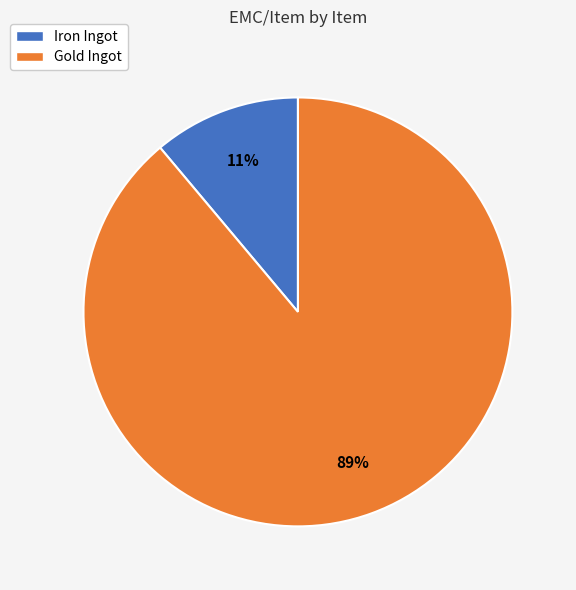

Between Gold Ingot and Iron Ingot, which is larger?

Gold Ingot